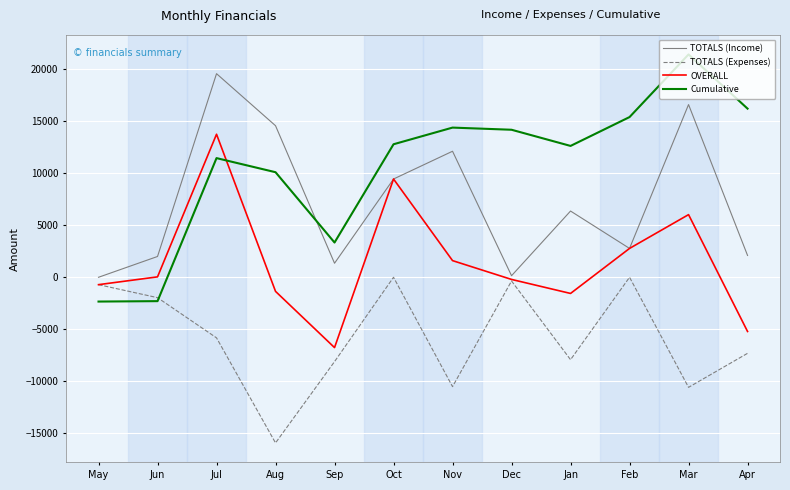

Which series has the largest total across all categories?

Cumulative